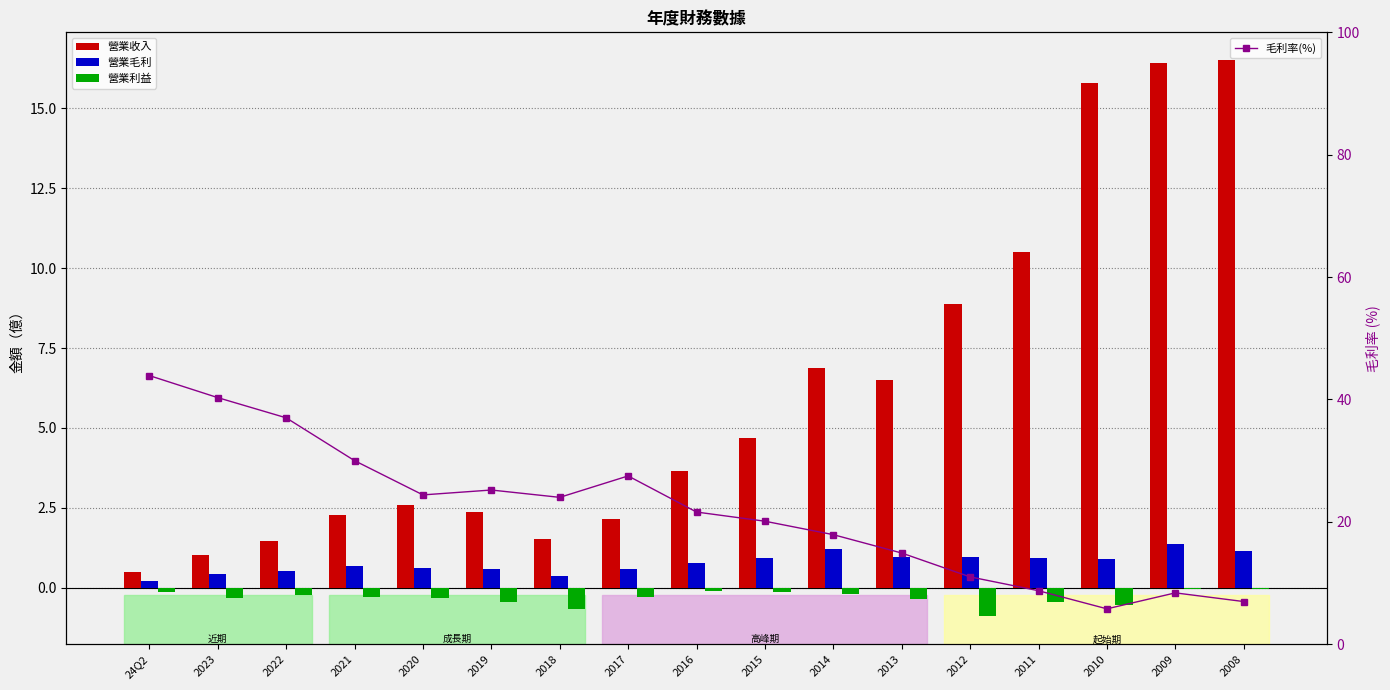

Which label corresponds to the smallest value in the chart?

2012